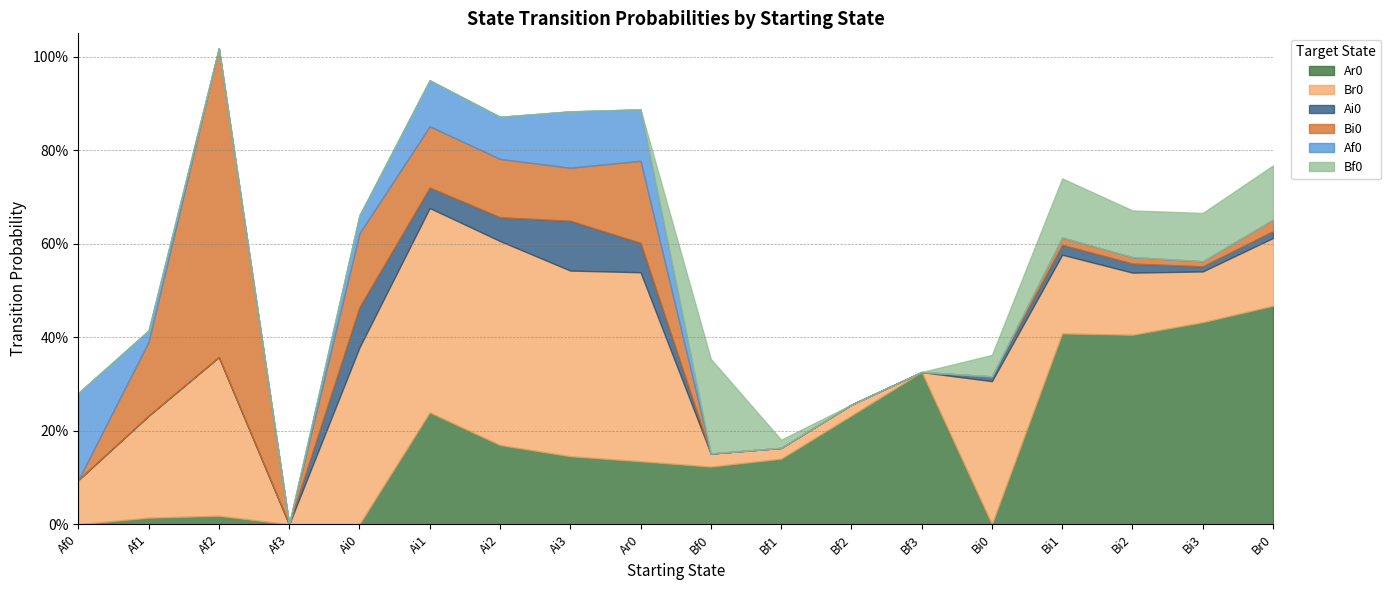

Which series has the widest spread of values?

Bi0